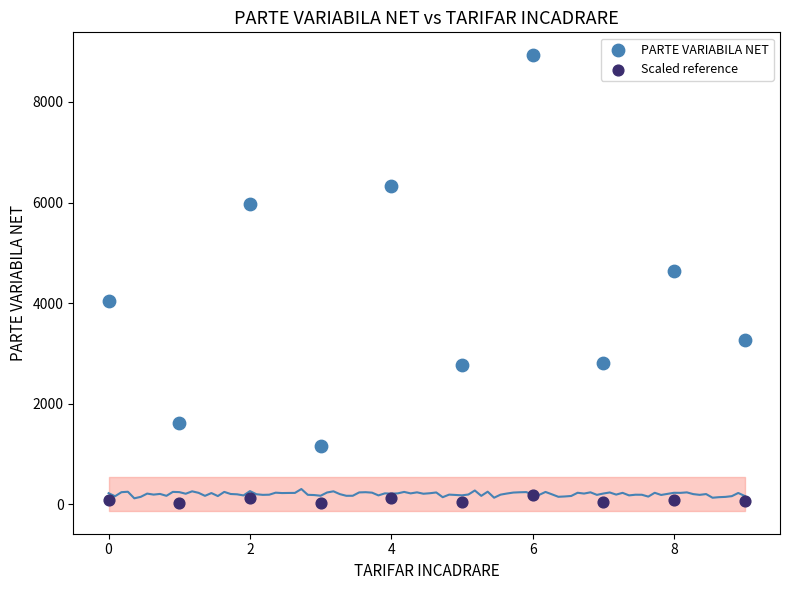

Which series reaches the maximum Y coordinate?

PARTE VARIABILA NET